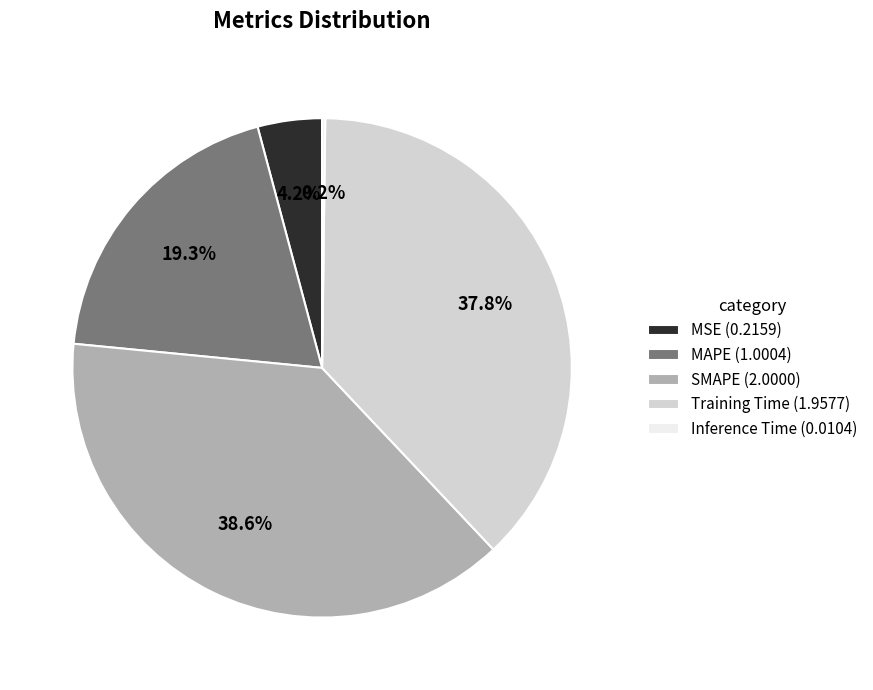

What is the total percentage of Training Time and SMAPE?

76.3%